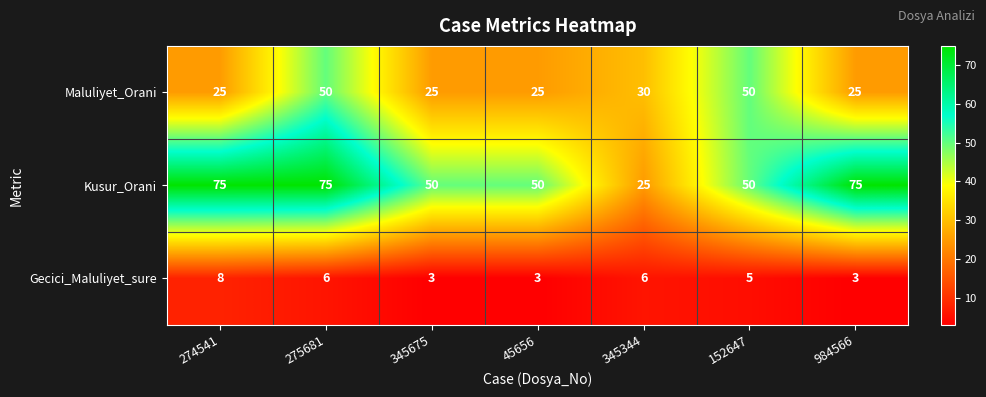

Which series has the widest spread of values?

Kusur_Orani